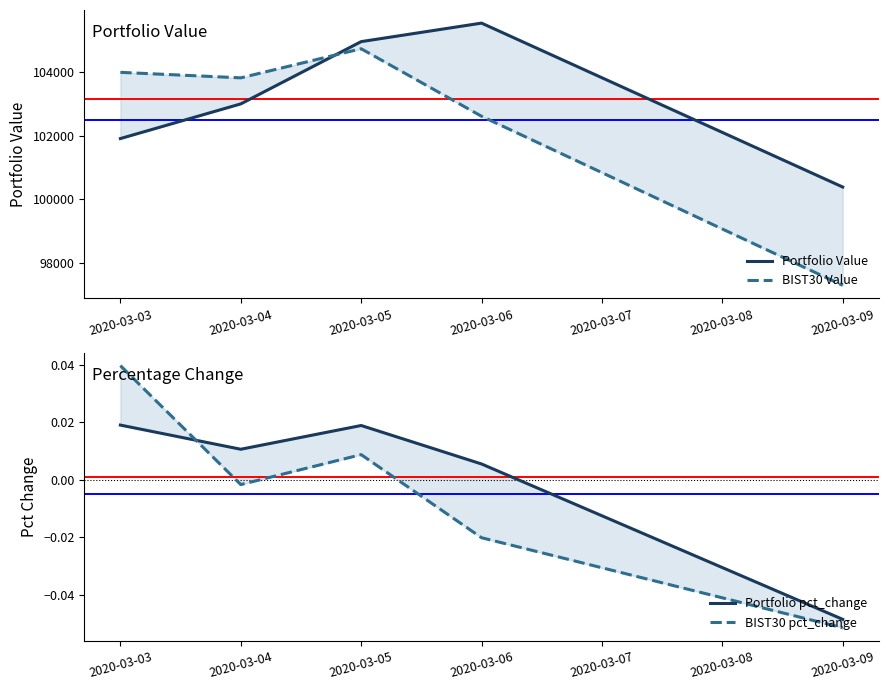

The Portfolio pct_change series shows 0.0 at 2020-03-06. True or false?

False